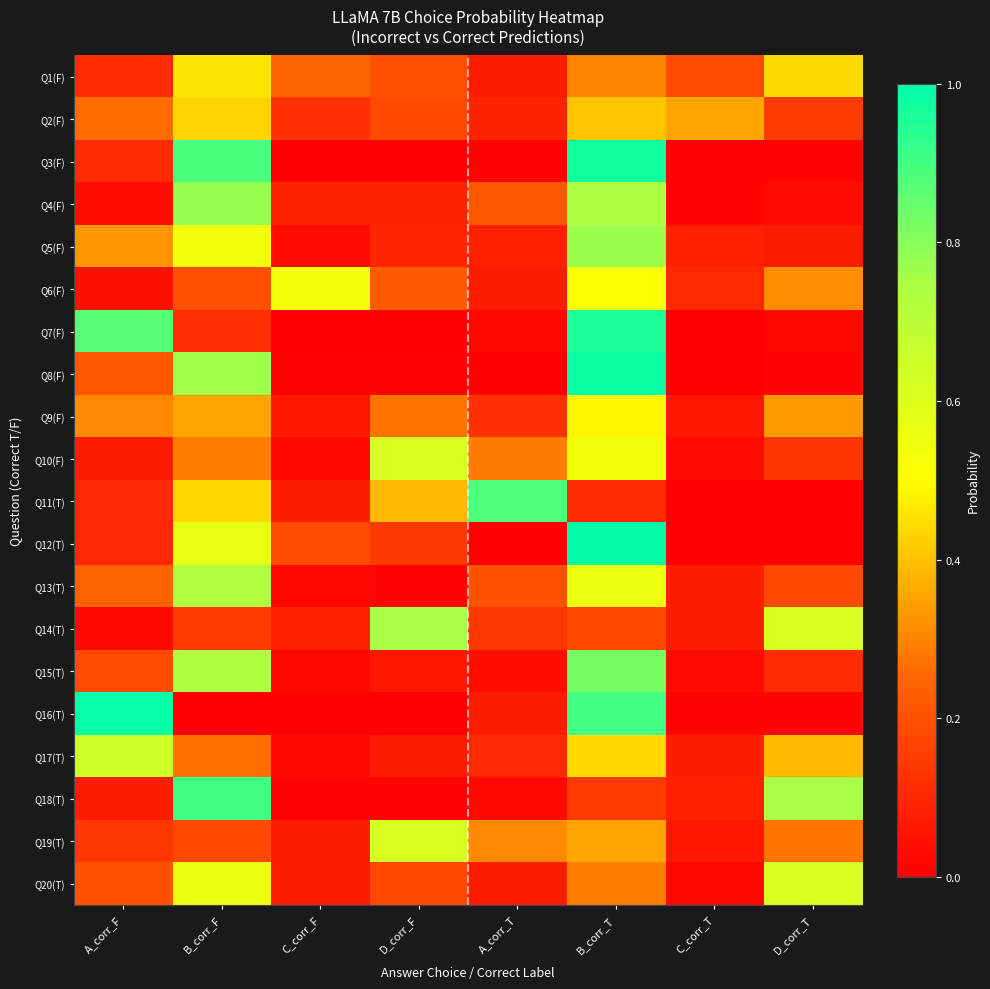

Rank the series at A_corr_T from highest to lowest value.

Q11(T), Q19(T), Q10(F), Q4(F), Q13(T), Q14(T), Q9(F), Q17(T), Q2(F), Q5(F), Q16(T), Q20(T), Q6(F), Q1(F), Q15(T), Q18(T), Q7(F), Q3(F), Q12(T), Q8(F)